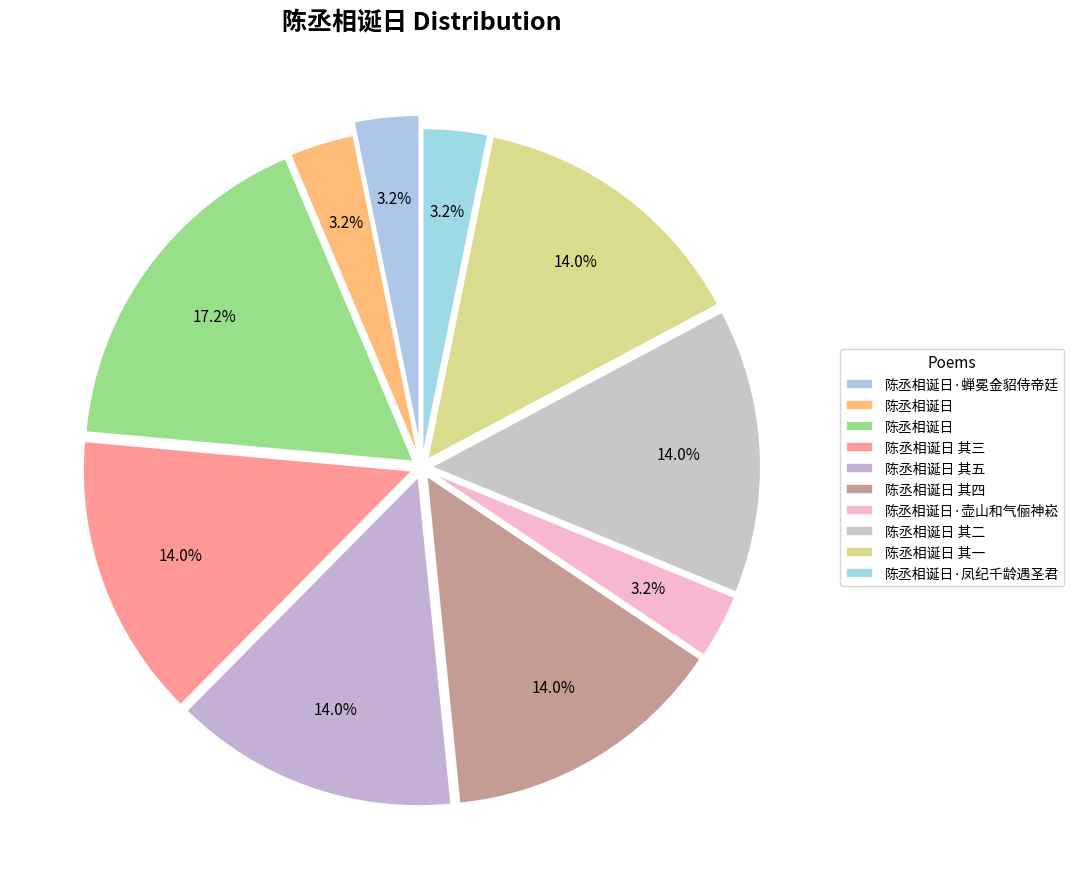

How many slices are in this pie chart?

10